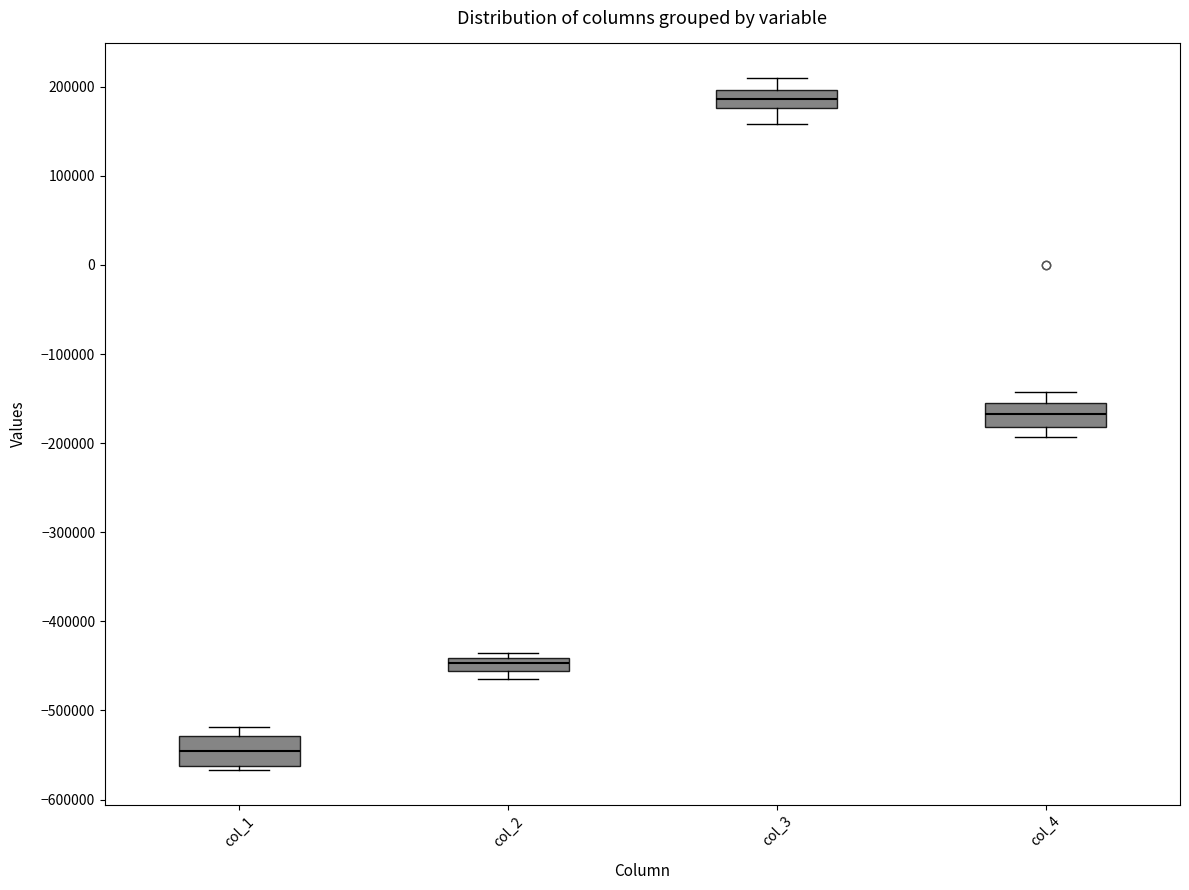

Where does the upper whisker of the box for col_3 end on the y-axis? The values are not printed on the chart, so give them approximately, as read against the axis.

210000